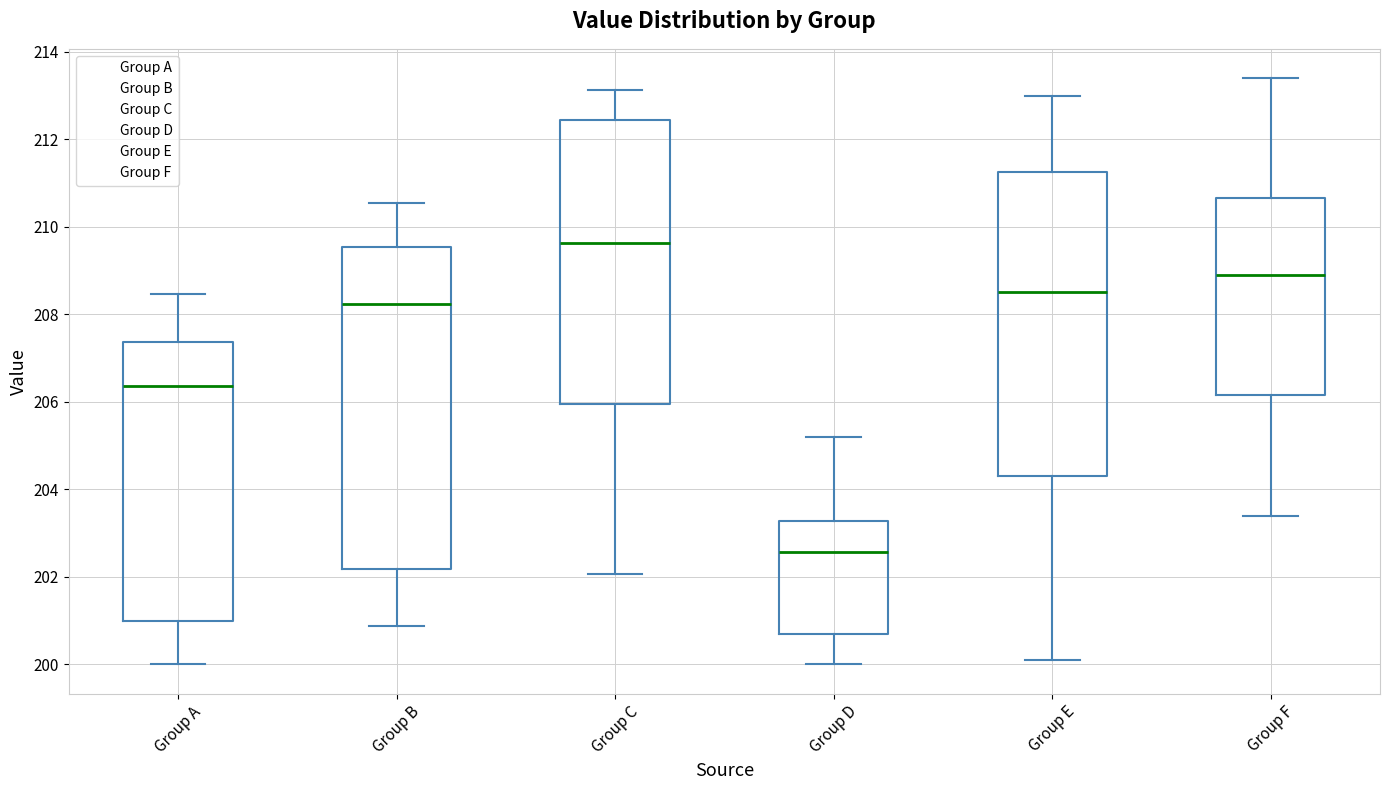

Reading left to right, transcribe this box plot: for each box, give where its median line is, the range the box spans, and where its two whiskers end, as read against the y-axis. The values are not printed on the chart, so give them approximately, as read against the axis.

Group A: median 206.4, box 201.0 to 207.4, whiskers 200.0 to 208.4
Group B: median 208.2, box 202.2 to 209.6, whiskers 200.8 to 210.6
Group C: median 209.6, box 206.0 to 212.4, whiskers 202.0 to 213.2
Group D: median 202.6, box 200.6 to 203.2, whiskers 200.0 to 205.2
Group E: median 208.6, box 204.4 to 211.2, whiskers 200.2 to 213.0
Group F: median 209.0, box 206.2 to 210.6, whiskers 203.4 to 213.4